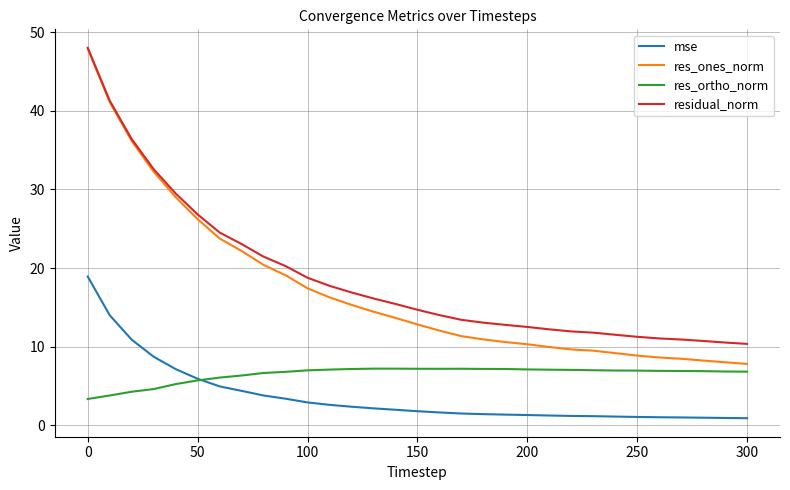

Which series has the largest range (max minus min)?

res_ones_norm